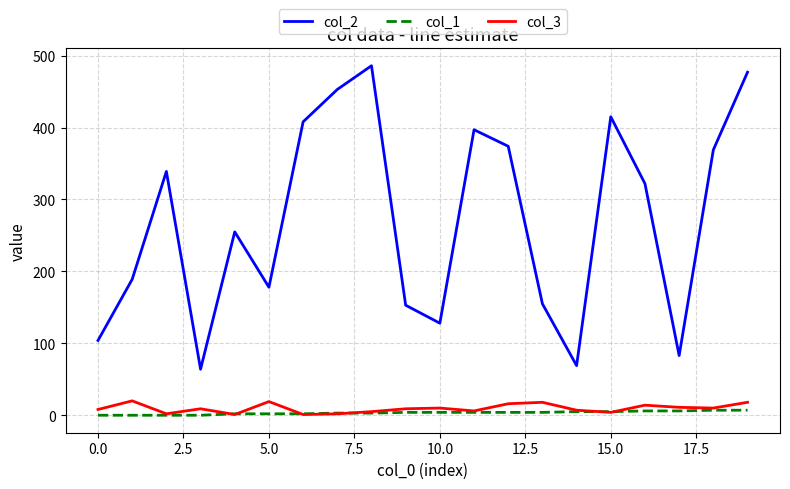

Which series has the largest range (max minus min)?

col_2